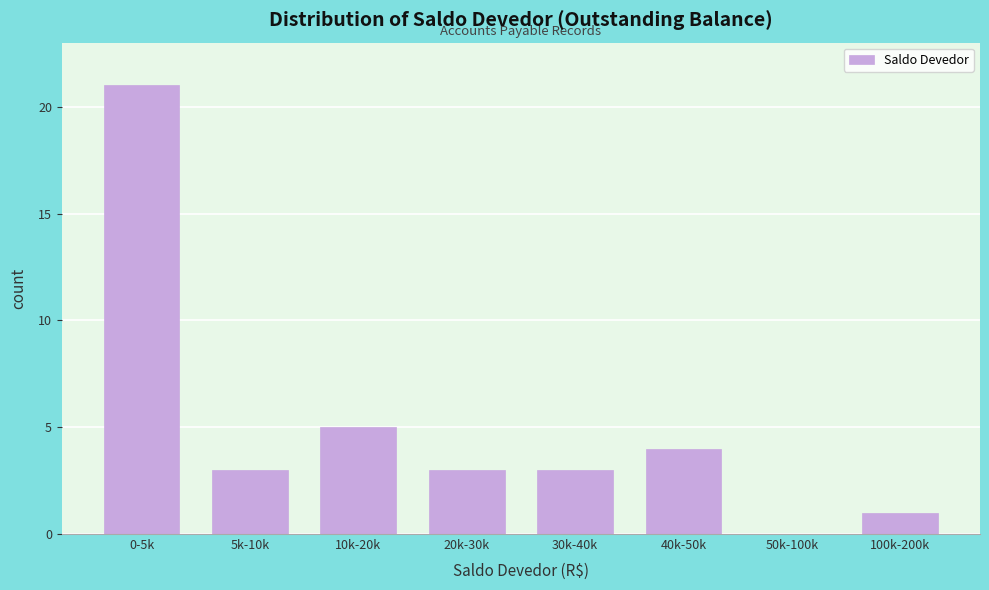

Reading left to right, list all the values displayed in this chart.

0-5k=21	5k-10k=3	10k-20k=5	20k-30k=3	30k-40k=3	40k-50k=4	50k-100k=0	100k-200k=1